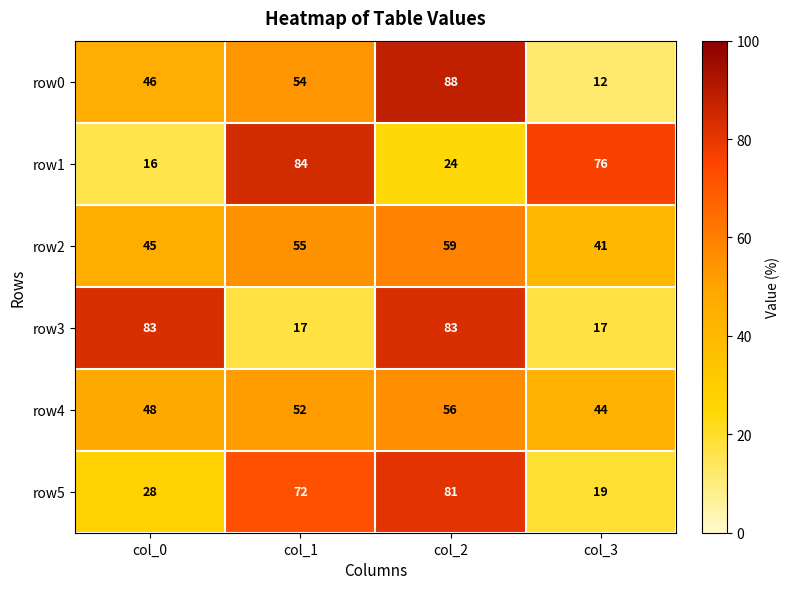

What is the highest value of the row1 series?

84